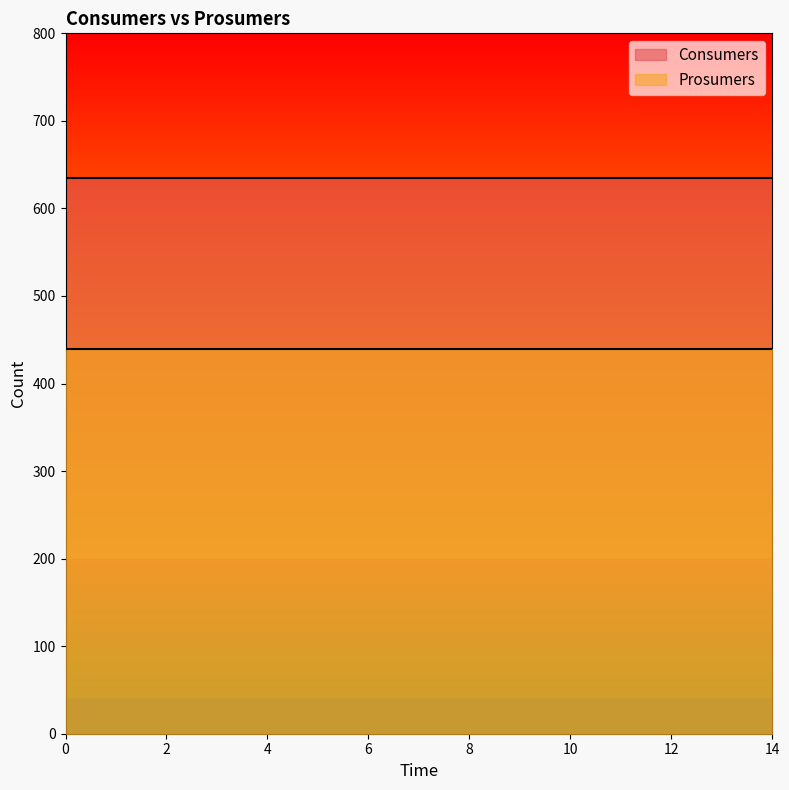

Reading left to right, what are all the values shown in this chart?

Consumers: 635	635	635	635	635	635	635	635	635	635	635	635	635	635	635
Prosumers: 440	440	440	440	440	440	440	440	440	440	440	440	440	440	440